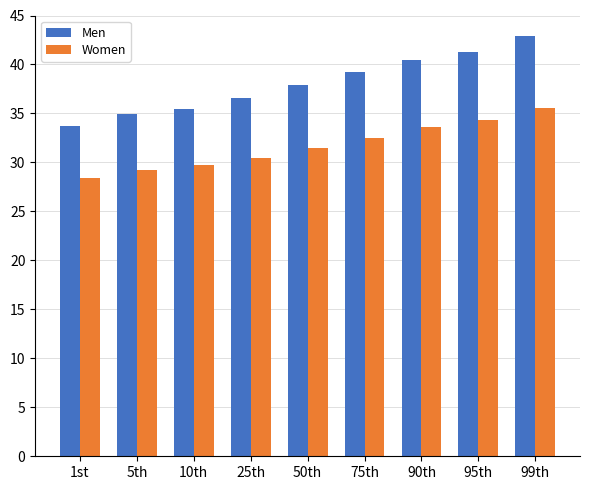

Count the number of data series in this chart.

2